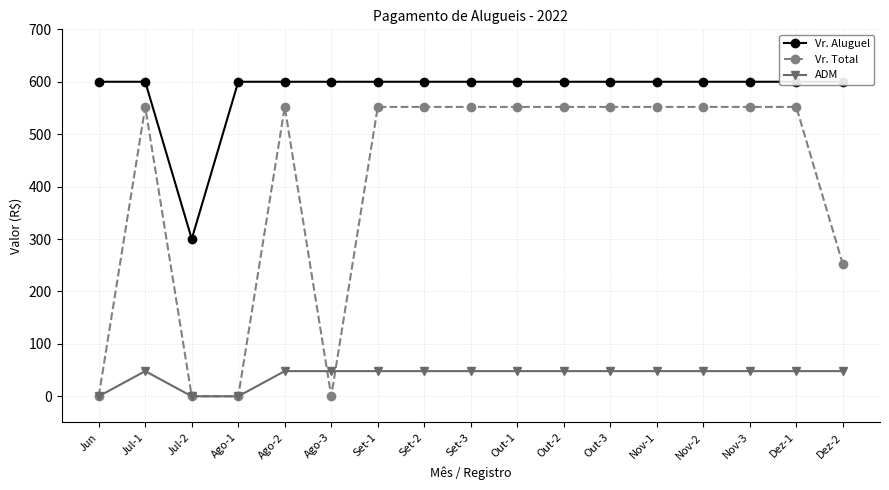

True or false: ADM and Vr. Aluguel cross at least once.

False